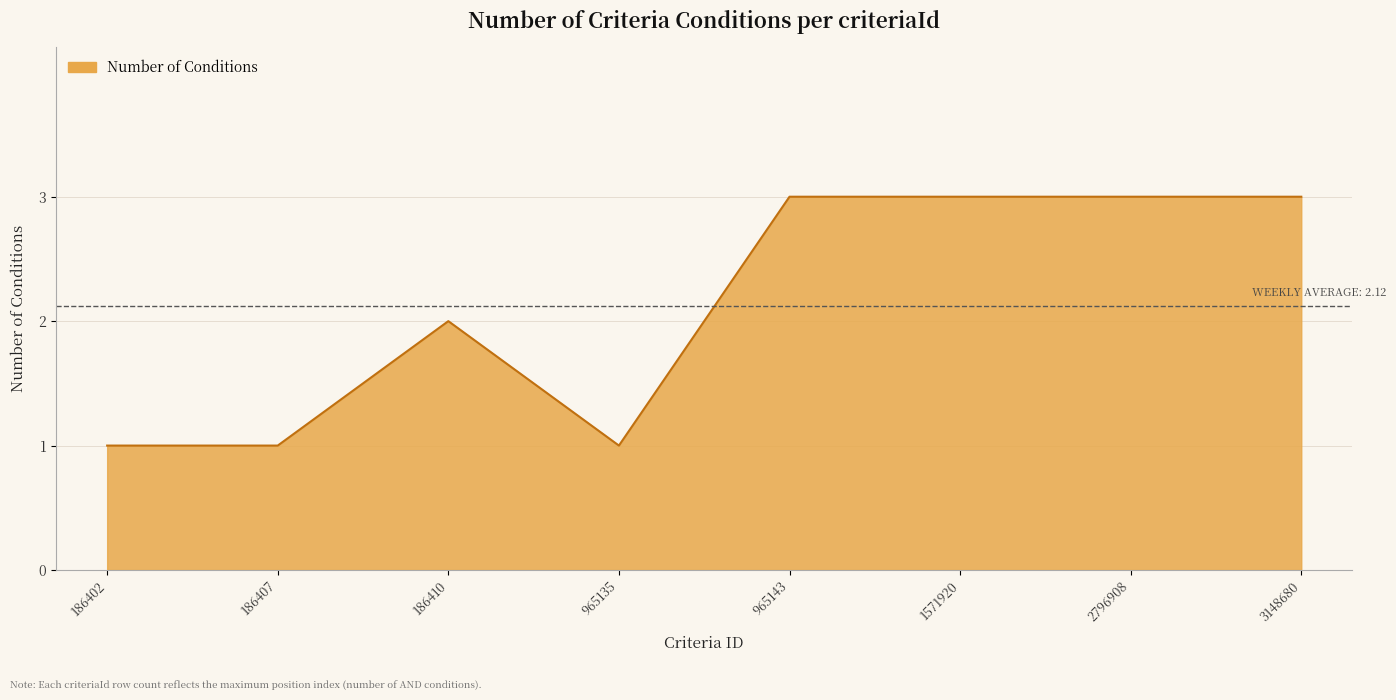

Where is the first local maximum?

186410